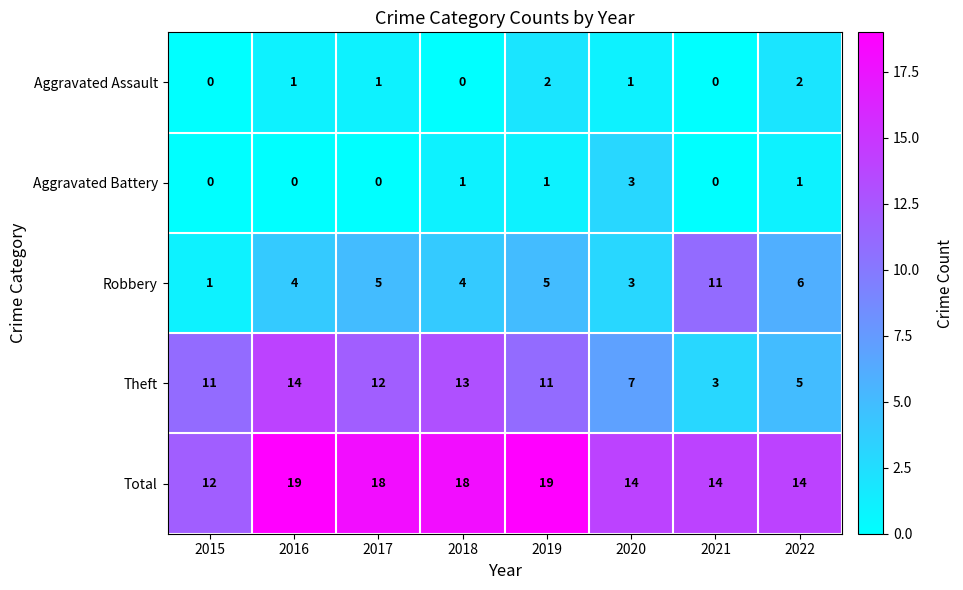

True or false: Total has a value of 19 at 2019.

True